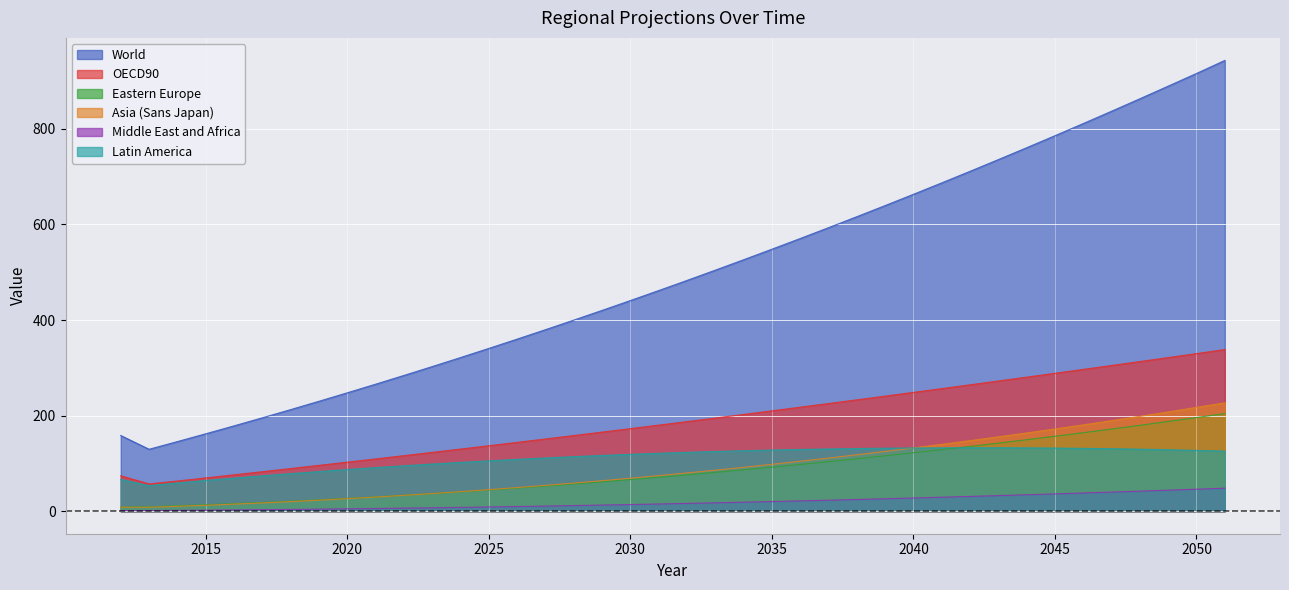

Is it true that Middle East and Africa equals 5.2 at 2024?

False